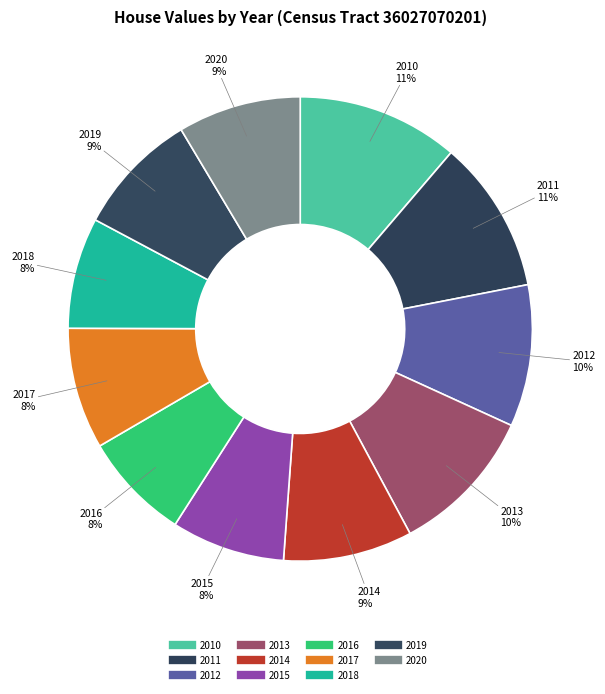

Count the number of slices in the pie.

11